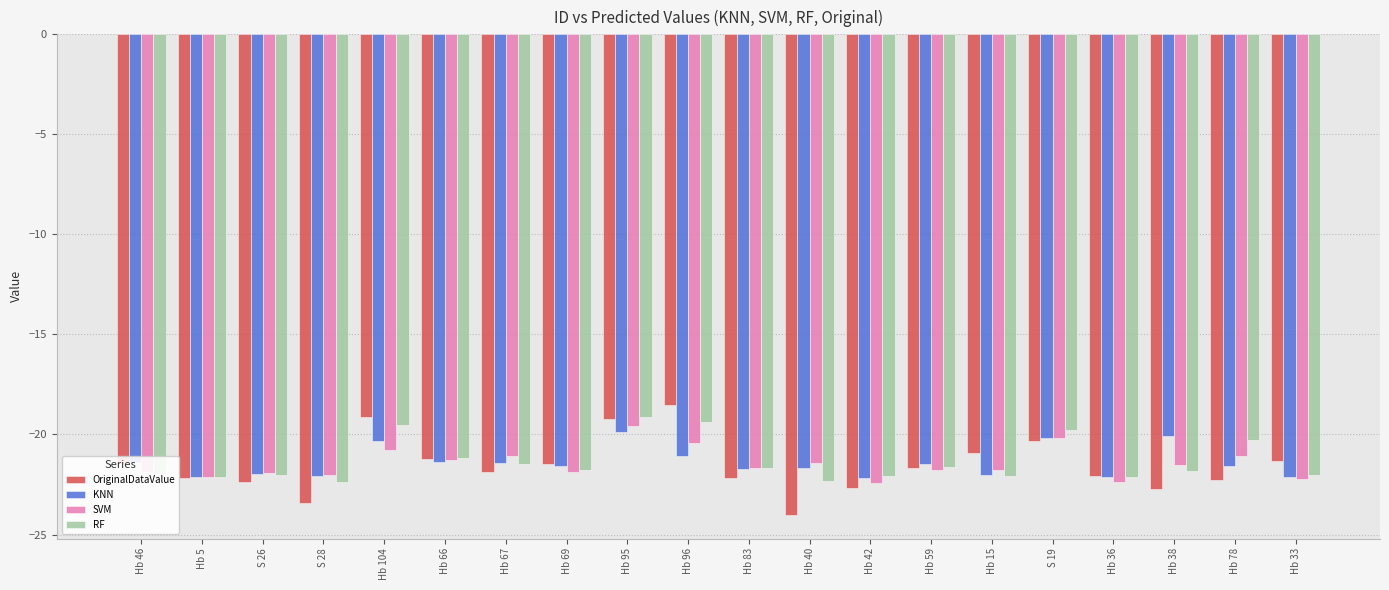

Which category has the lowest value in the OriginalDataValue series?

Hb 40